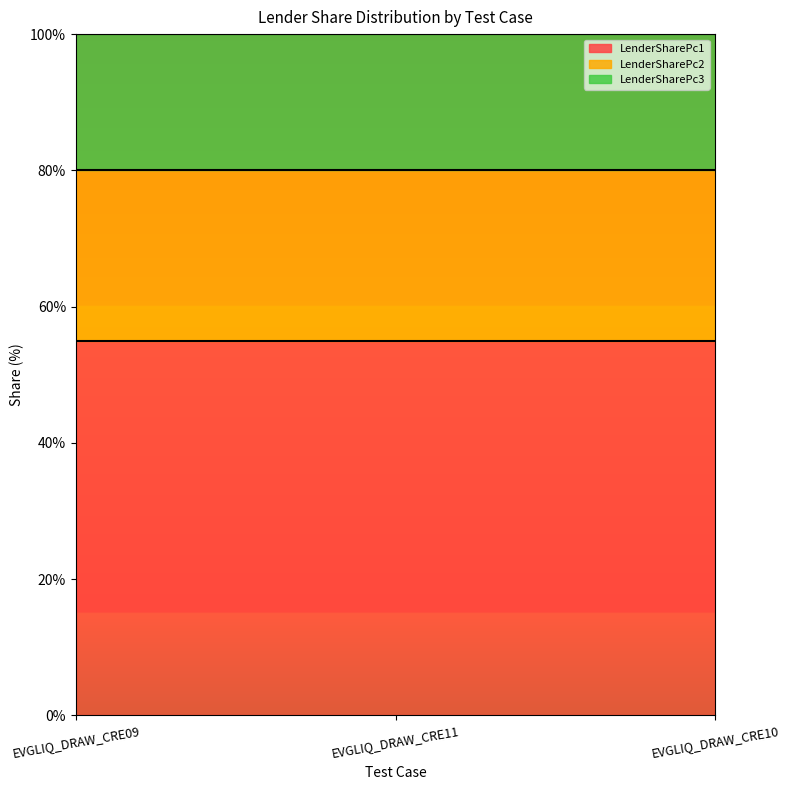

Is the value of LenderSharePc3 at EVGLIQ_DRAW_CRE10 greater than the value of LenderSharePc1 at EVGLIQ_DRAW_CRE09?

No